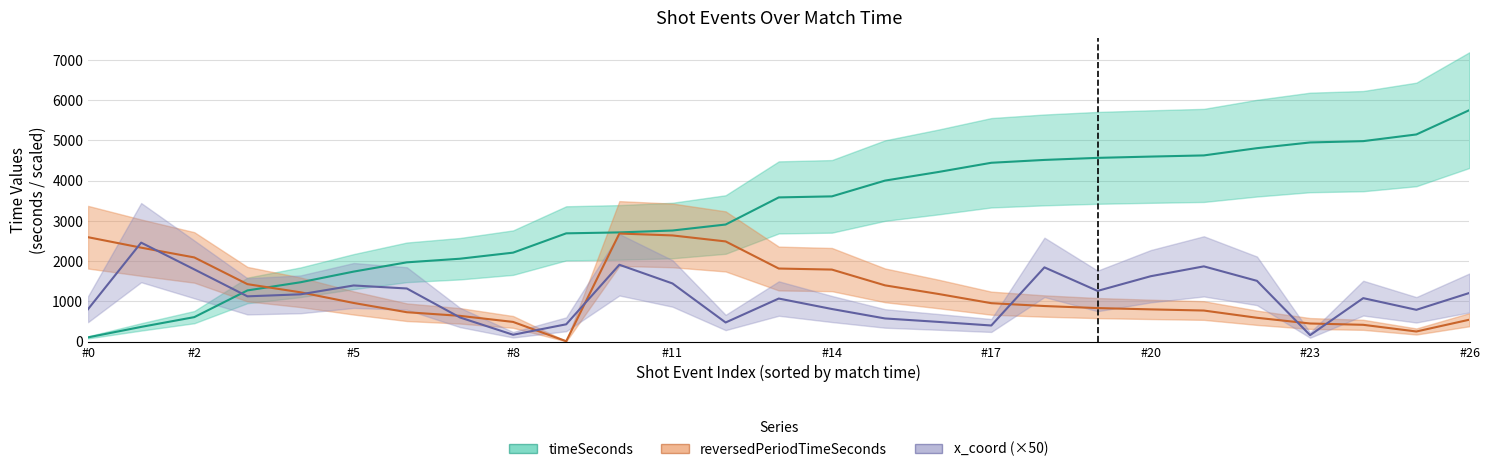

Which category has the highest value across all series?

#26